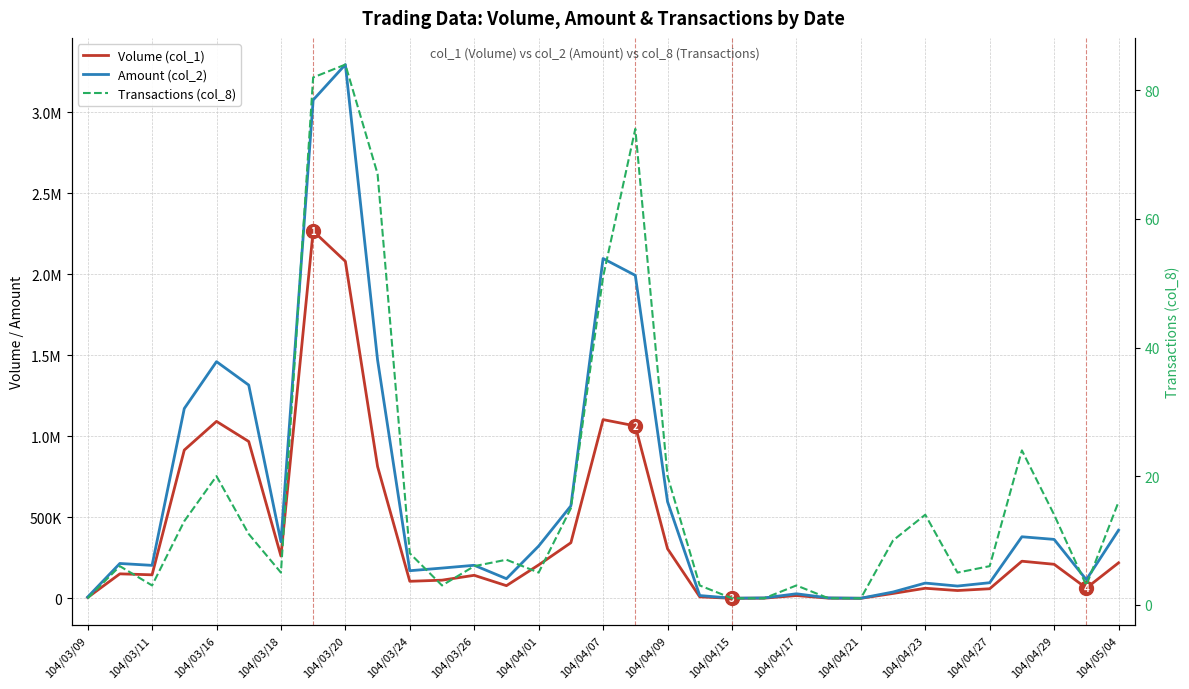

Which series has the largest total across all categories?

Amount (col_2)